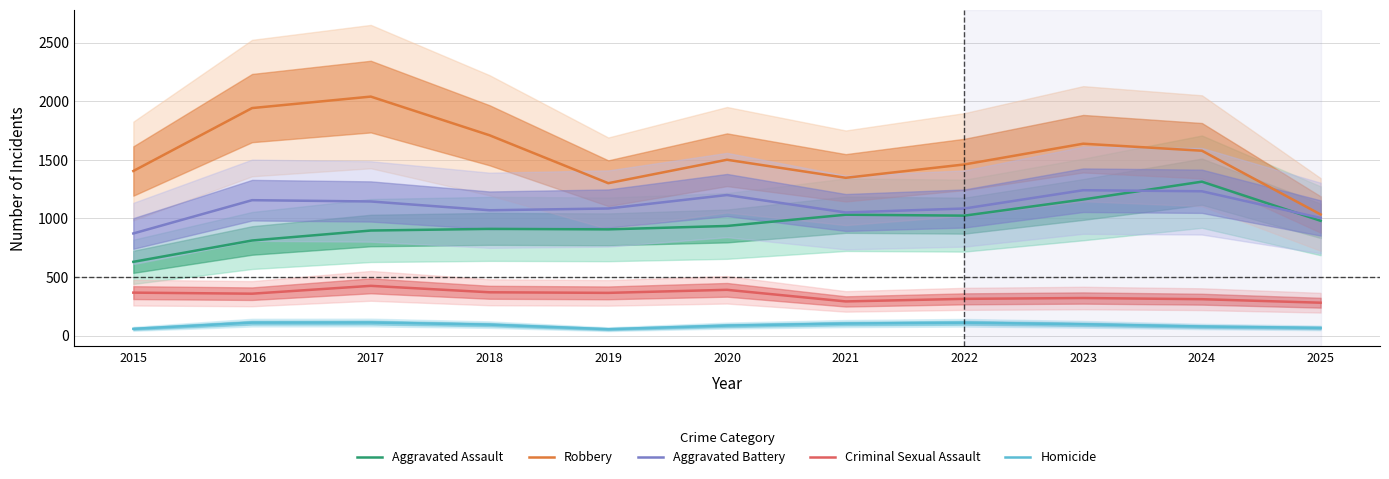

At which label does Homicide reach its minimum?

2019